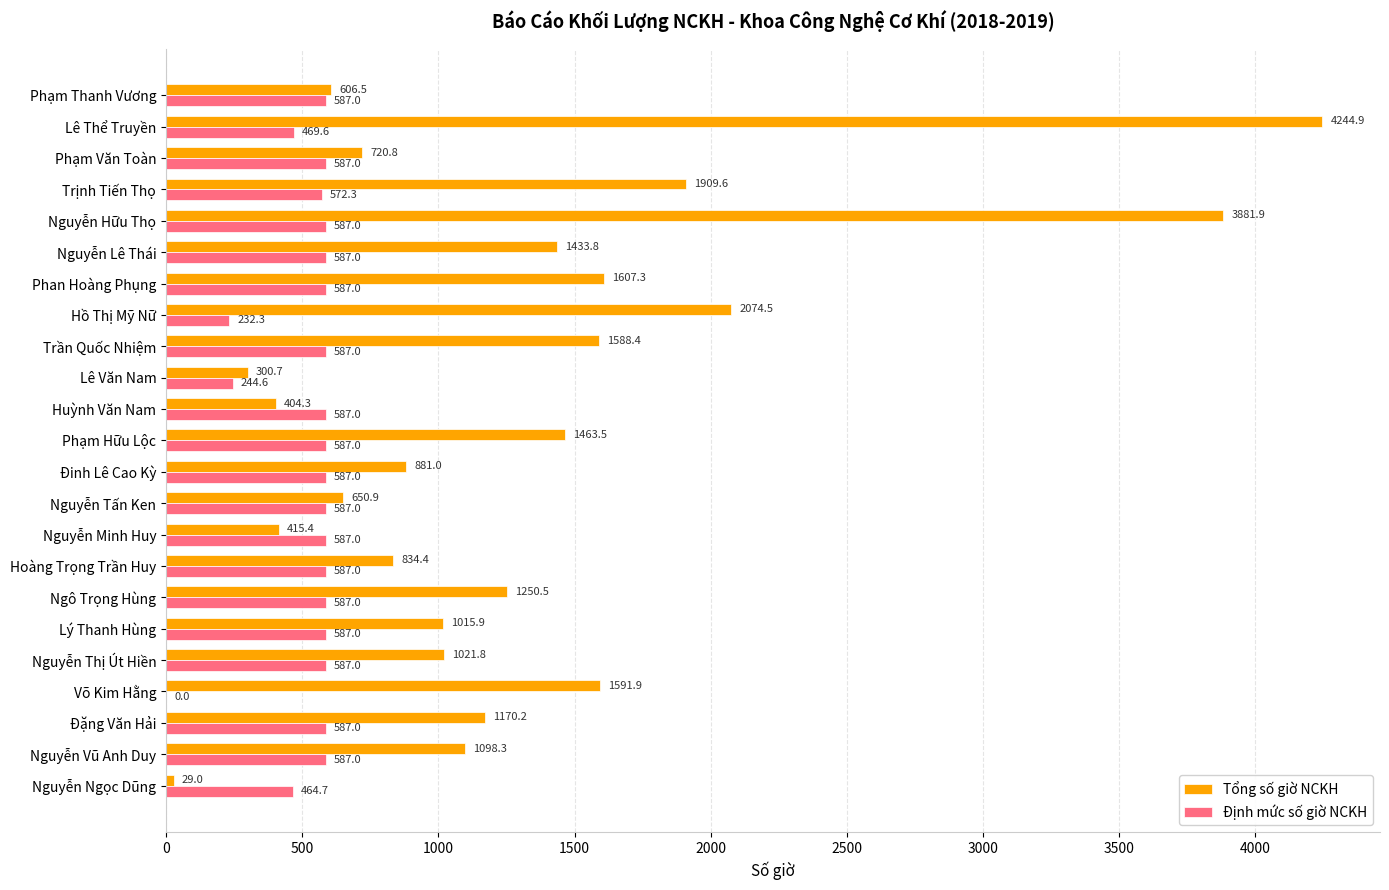

The value of Tổng số giờ NCKH at Nguyễn Hữu Thọ is 6532.8. True or false?

False